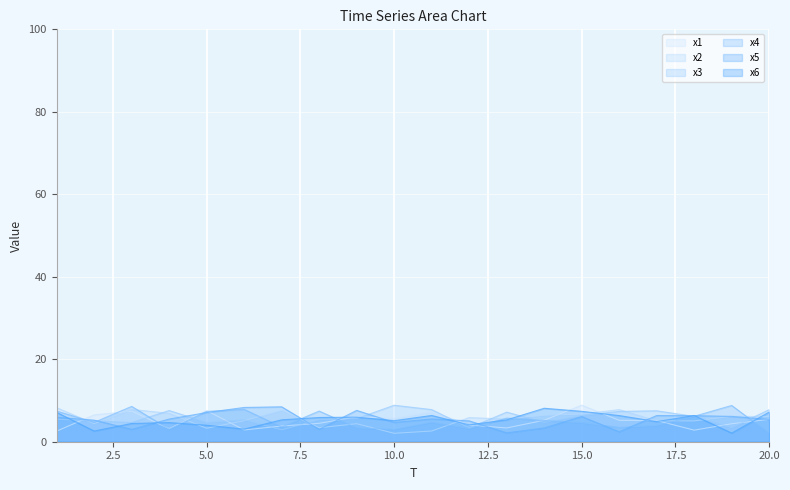

How many data points does each series have?

20